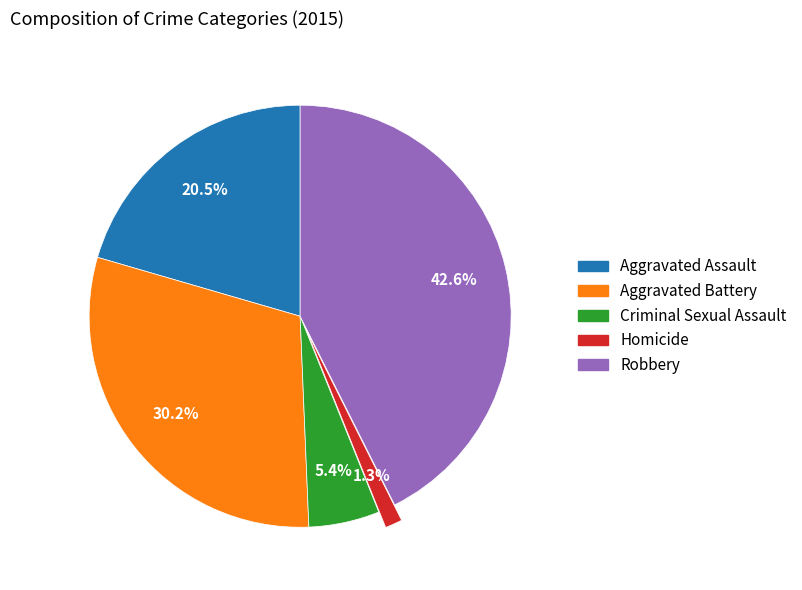

What percentage is the Criminal Sexual Assault slice, to the nearest percent?

5%